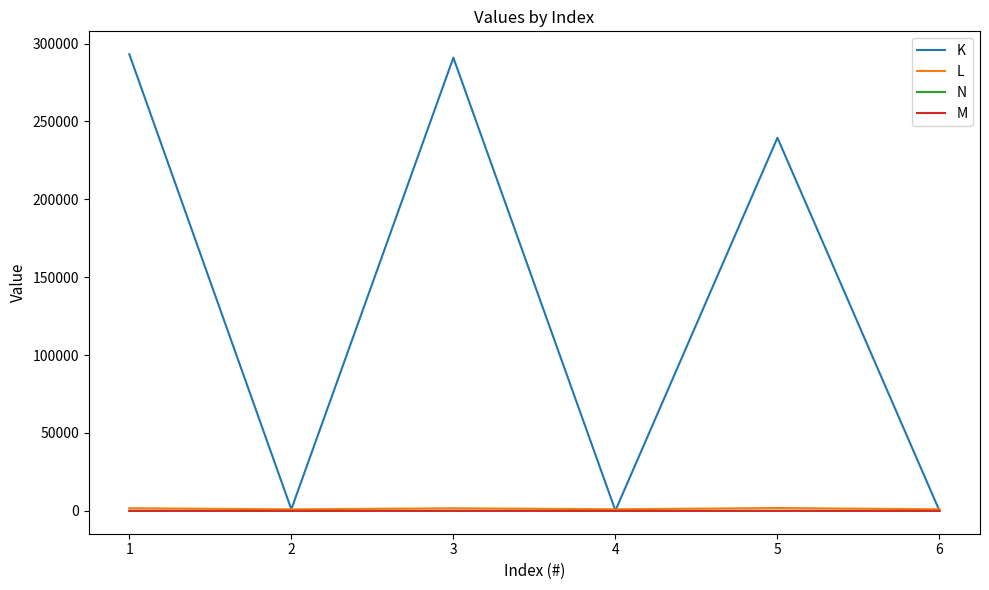

Which series has the largest total across all categories?

K